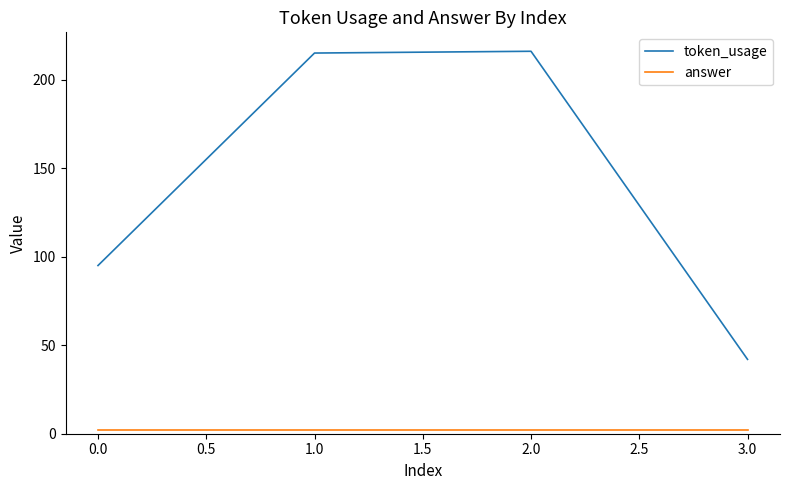

Count the number of categories in the chart.

4